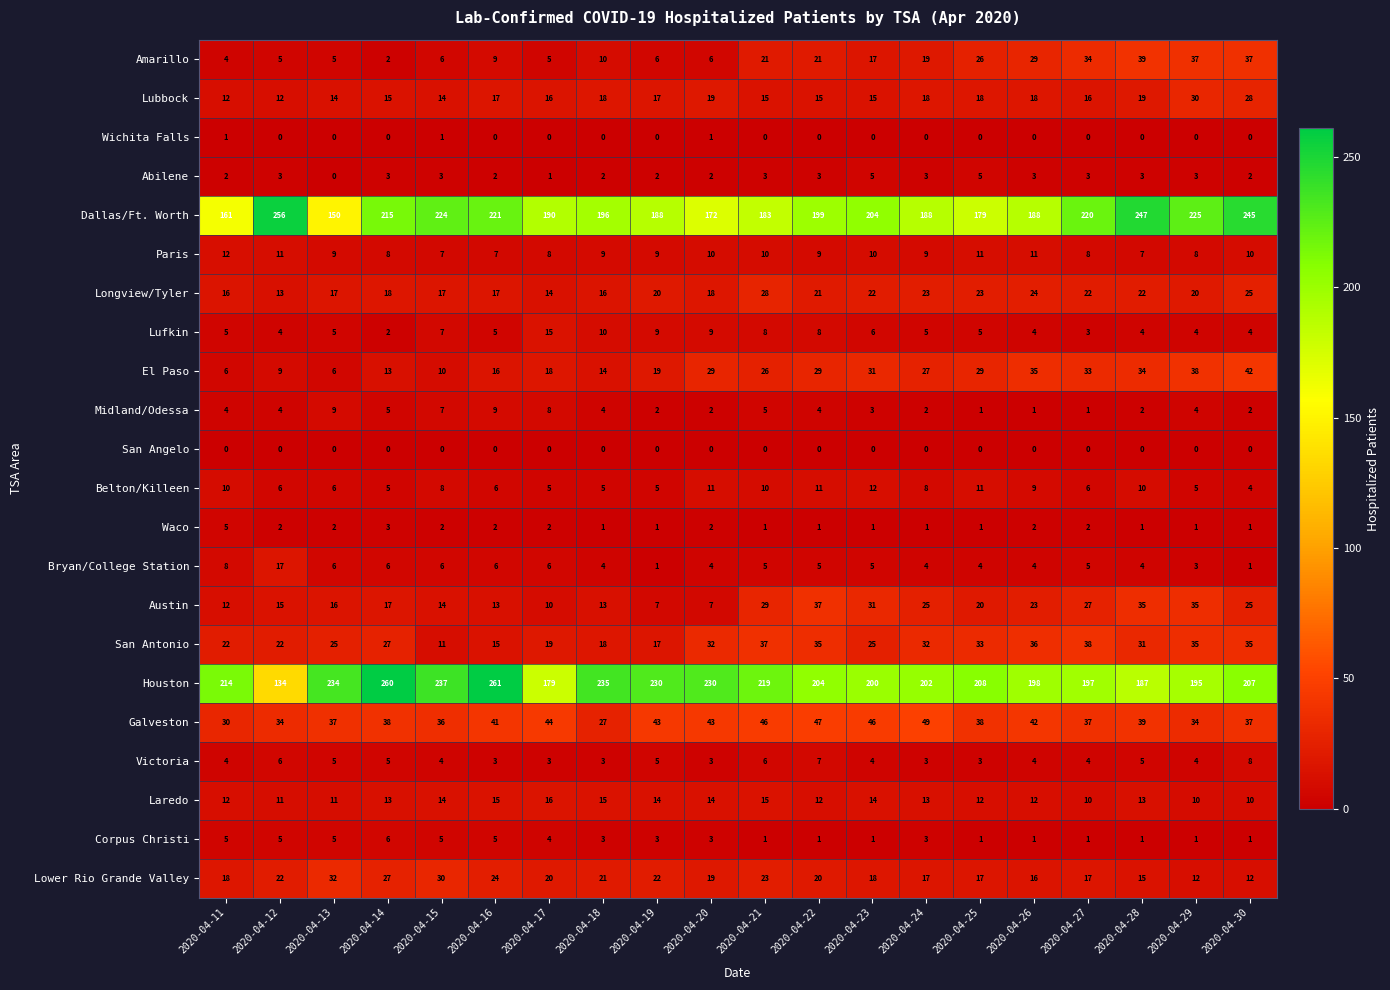

Which series changed the most between 2020-04-12 and 2020-04-26?

Dallas/Ft. Worth